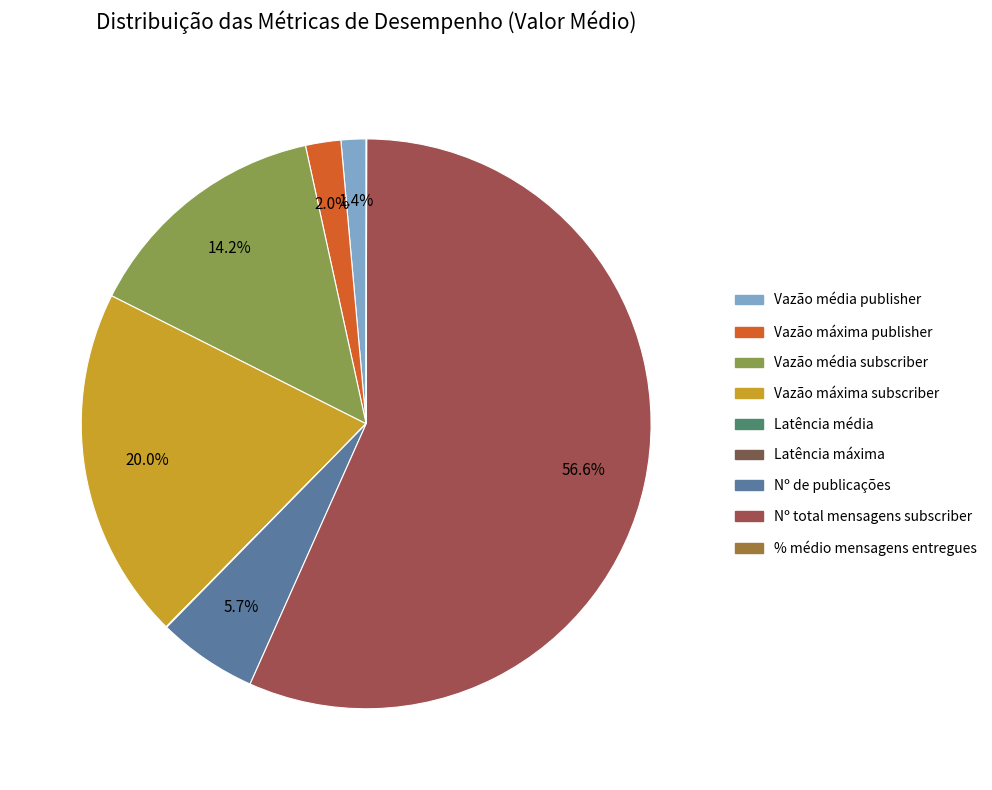

How much of the chart is everything except Latência média?

100.0%